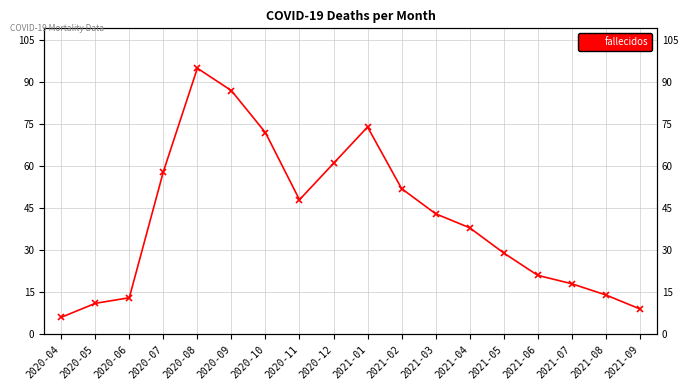

Count the number of categories in the chart.

18